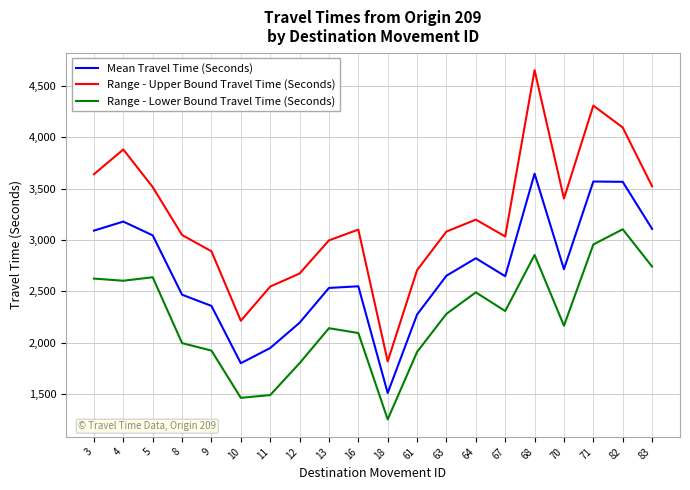

Which series changed the most between 71 and 83?

Range - Upper Bound Travel Time (Seconds)